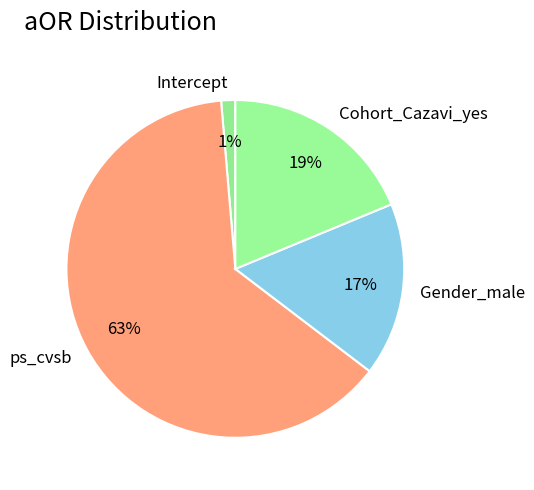

Which has a higher value, Cohort_Cazavi_yes or Gender_male?

Cohort_Cazavi_yes